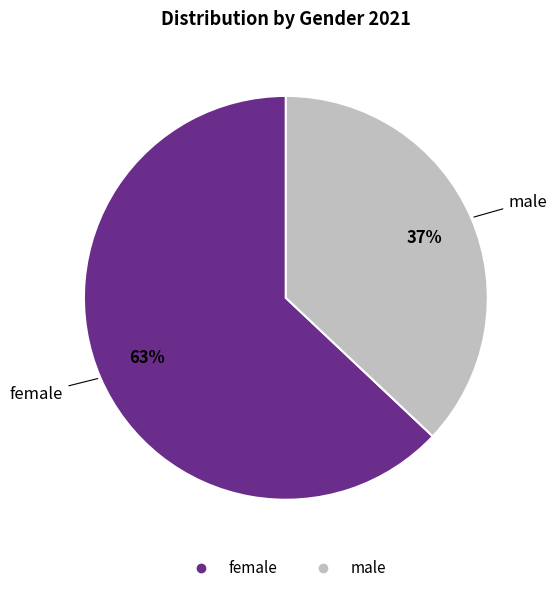

True or false: male accounts for 37% of the total.

True